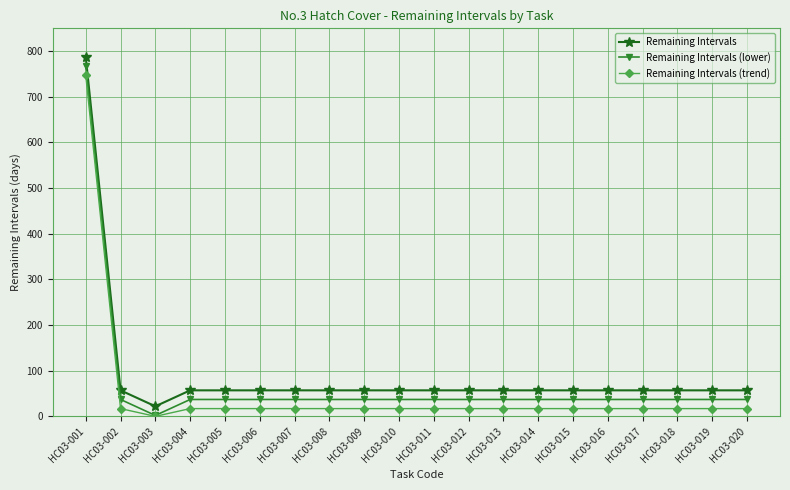

Does the chart display data point markers on the line(s)?

Yes